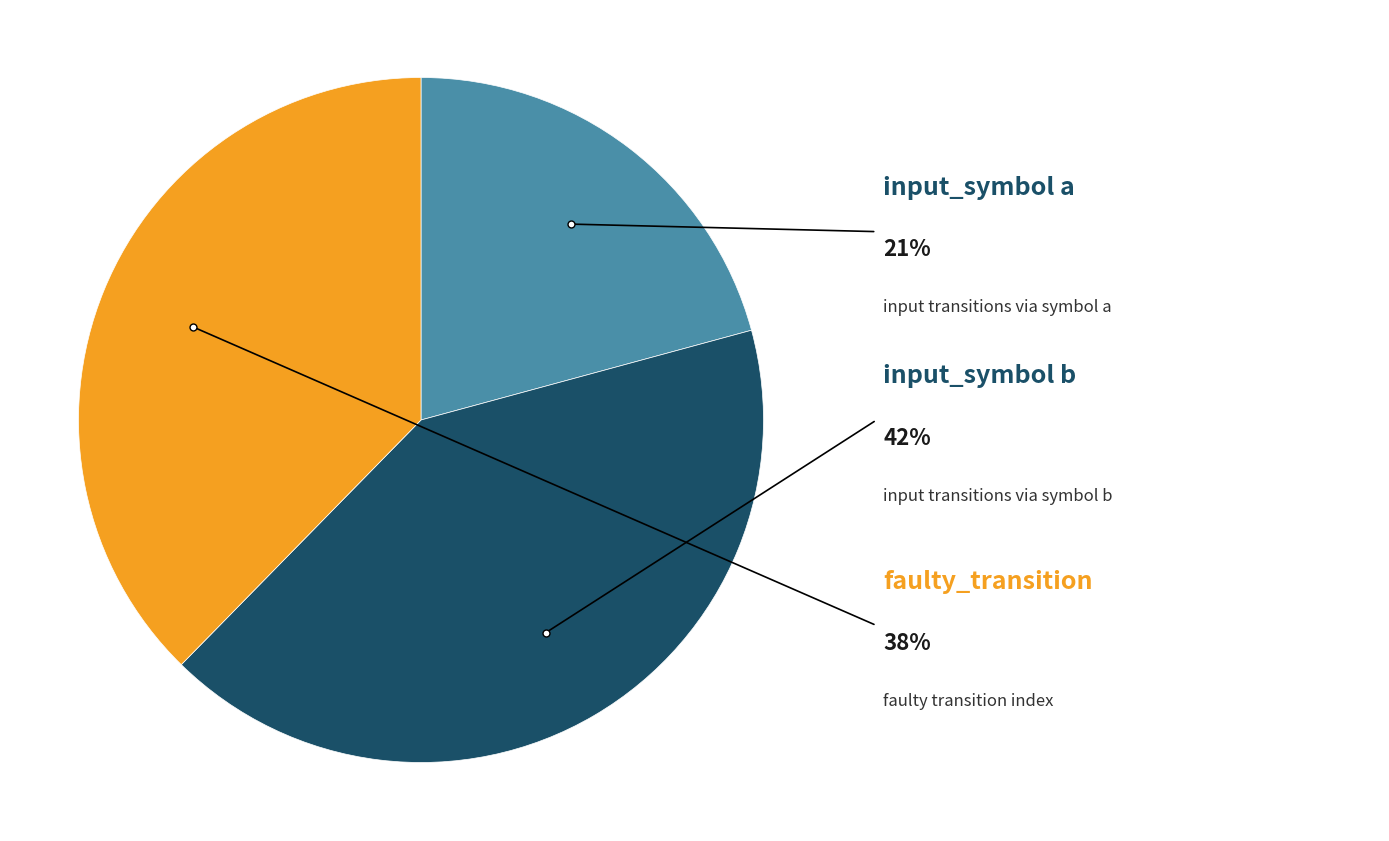

What is the largest slice in the pie chart?

input_symbol b